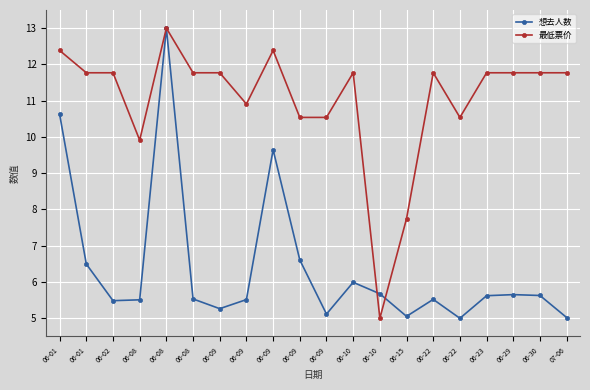

At which category does 想去人数 reach its first local peak?

06-08